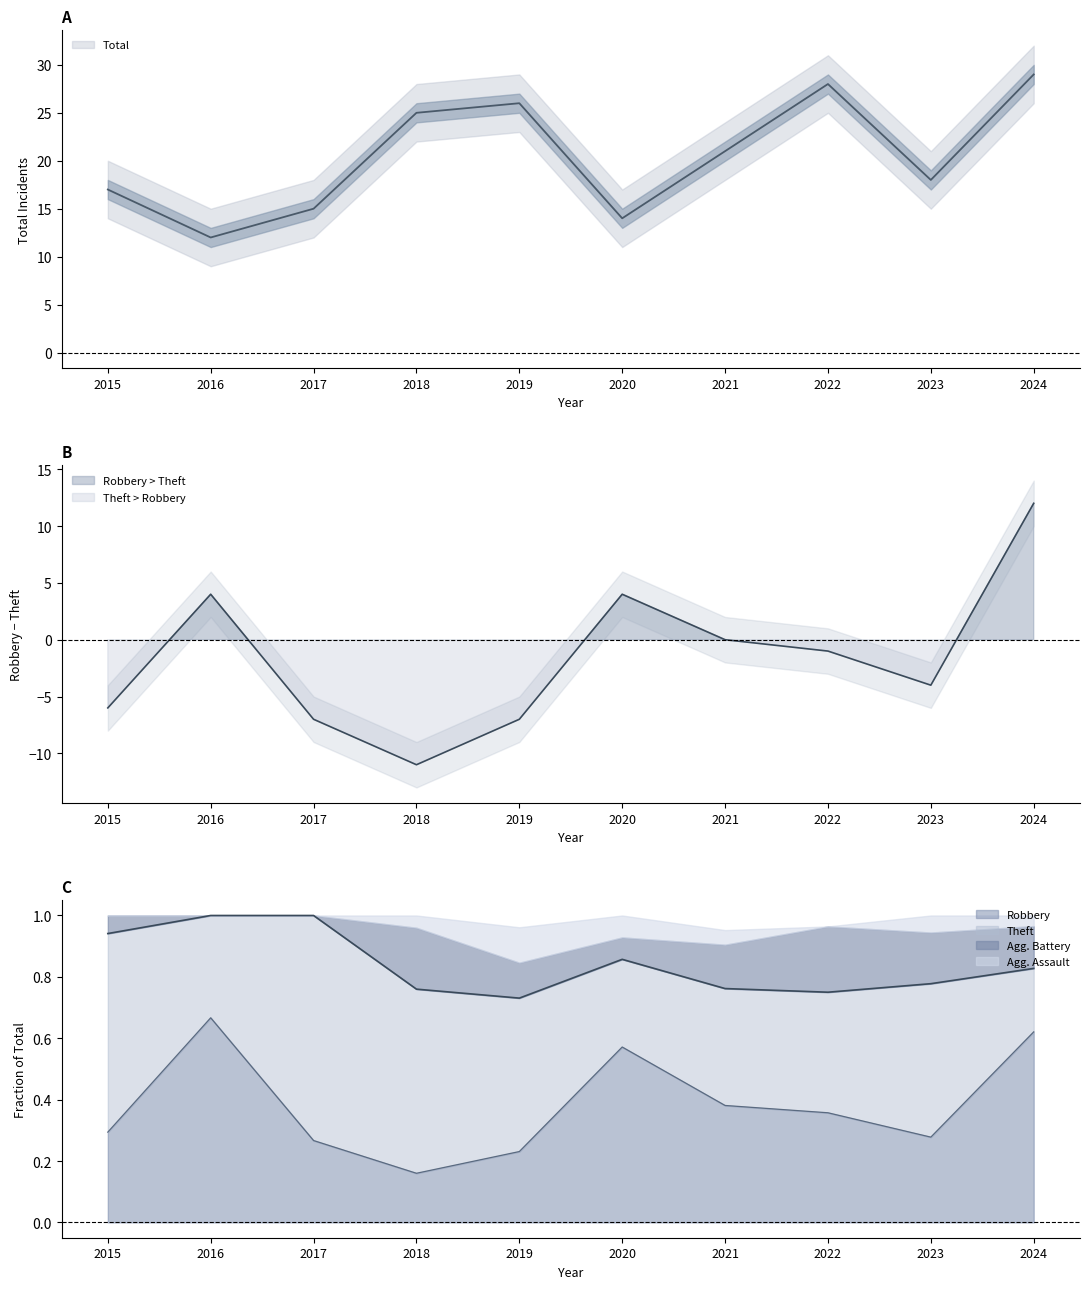

Reading left to right, list all the values displayed in this chart.

Robbery: 5	8	4	4	6	8	8	10	5	18
Theft: 11	4	11	15	13	4	8	11	9	6
Aggravated Battery: 1	0	0	5	3	1	3	6	3	4
Aggravated Assault: 0	0	0	1	3	1	1	0	1	1
Total: 17	12	15	25	26	14	21	28	18	29